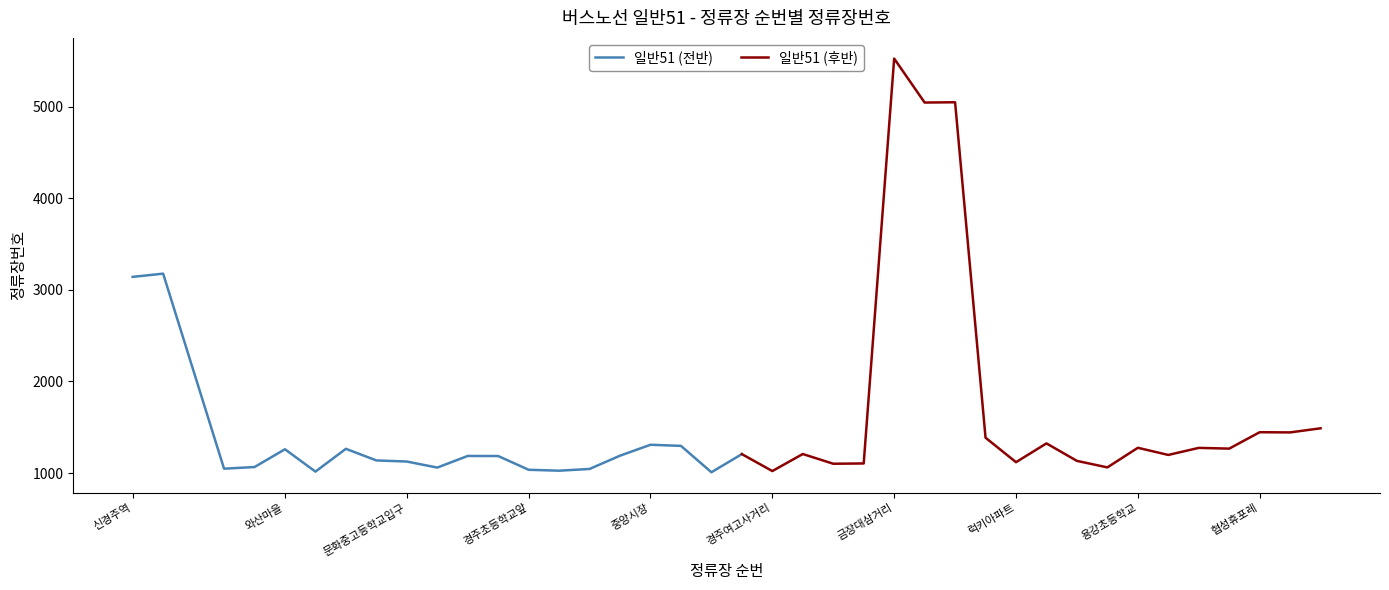

Which category has the lowest value in the 일반51 (후반) series?

경주여고사거리